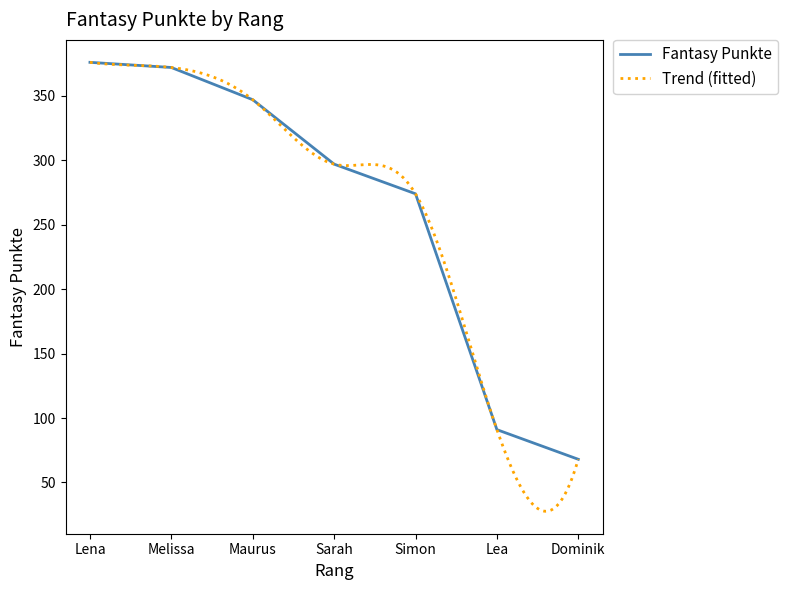

True or false: Fantasy Punkte has a value of 68 at Dominik.

True